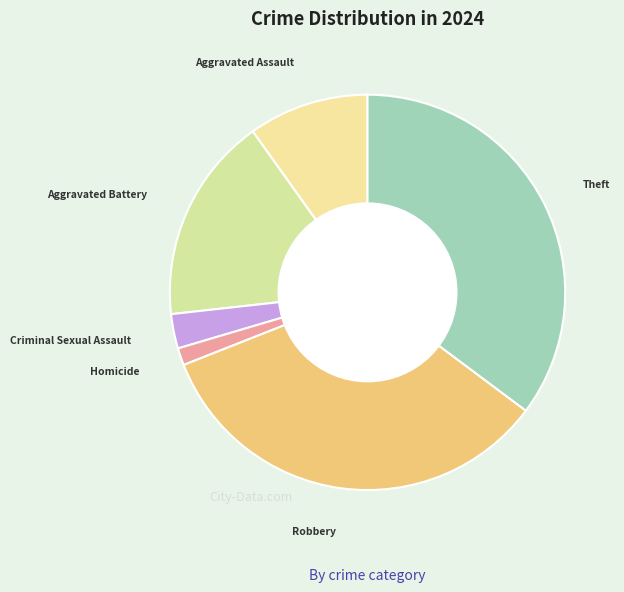

Count the number of slices in the pie.

6